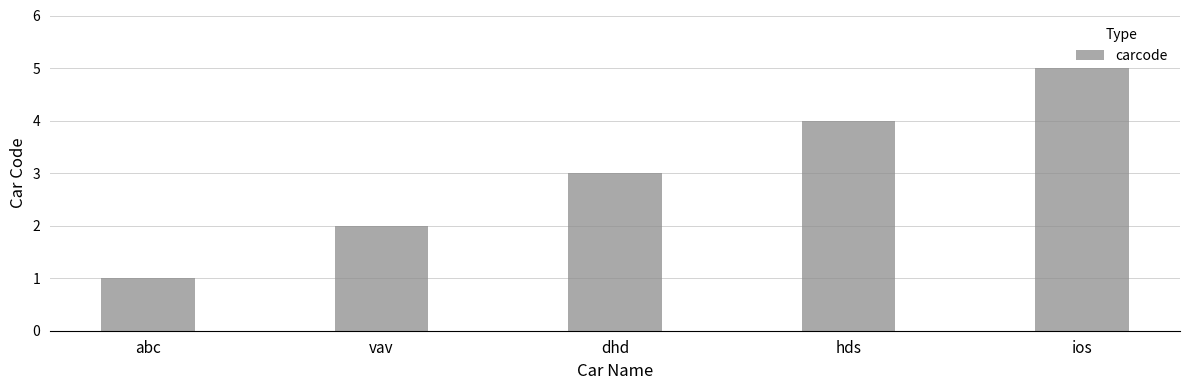

What is the sum of all values?

15